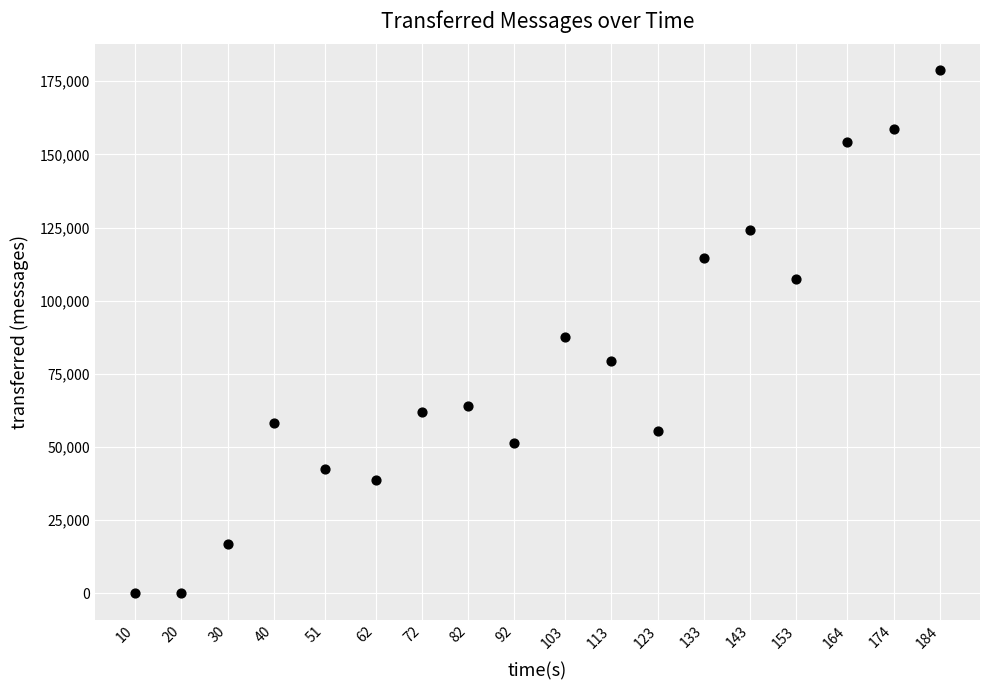

What is the range of X values (max minus min)?

174